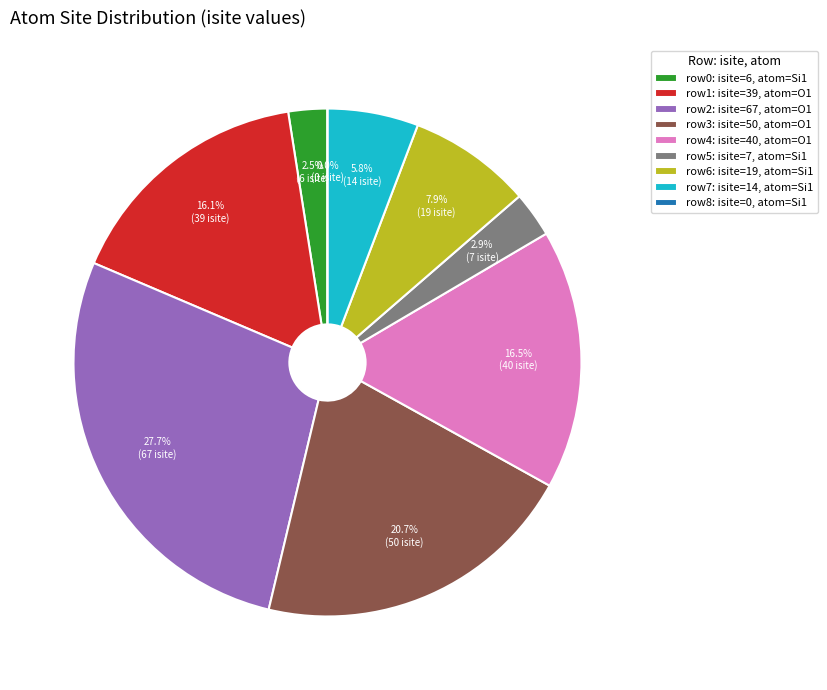

To the nearest percent, what portion does 1 (O1, isite=50) represent?

21%